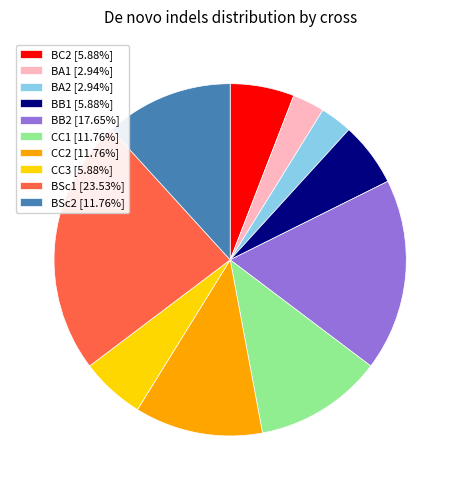

Which category has the biggest portion of the pie?

BSc1